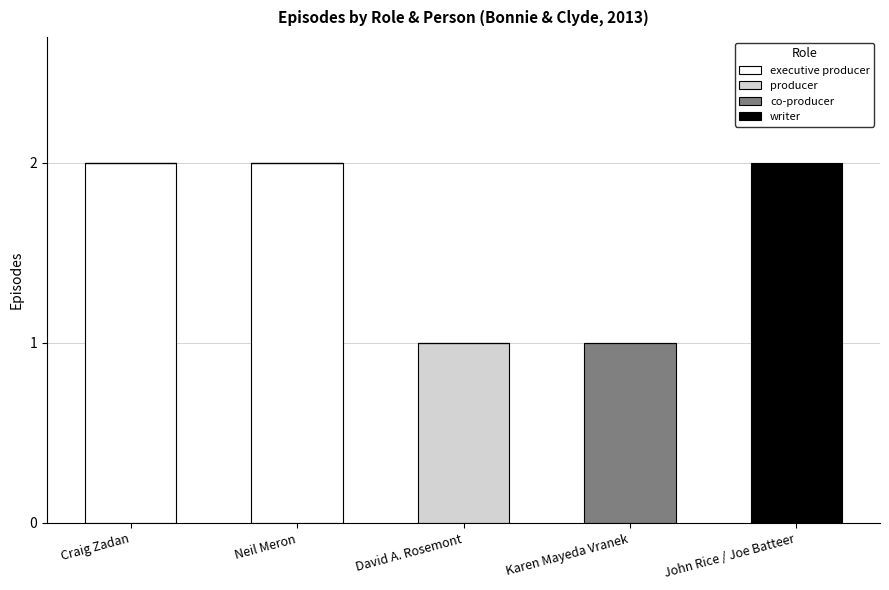

Does the chart contain stacked bars?

Yes